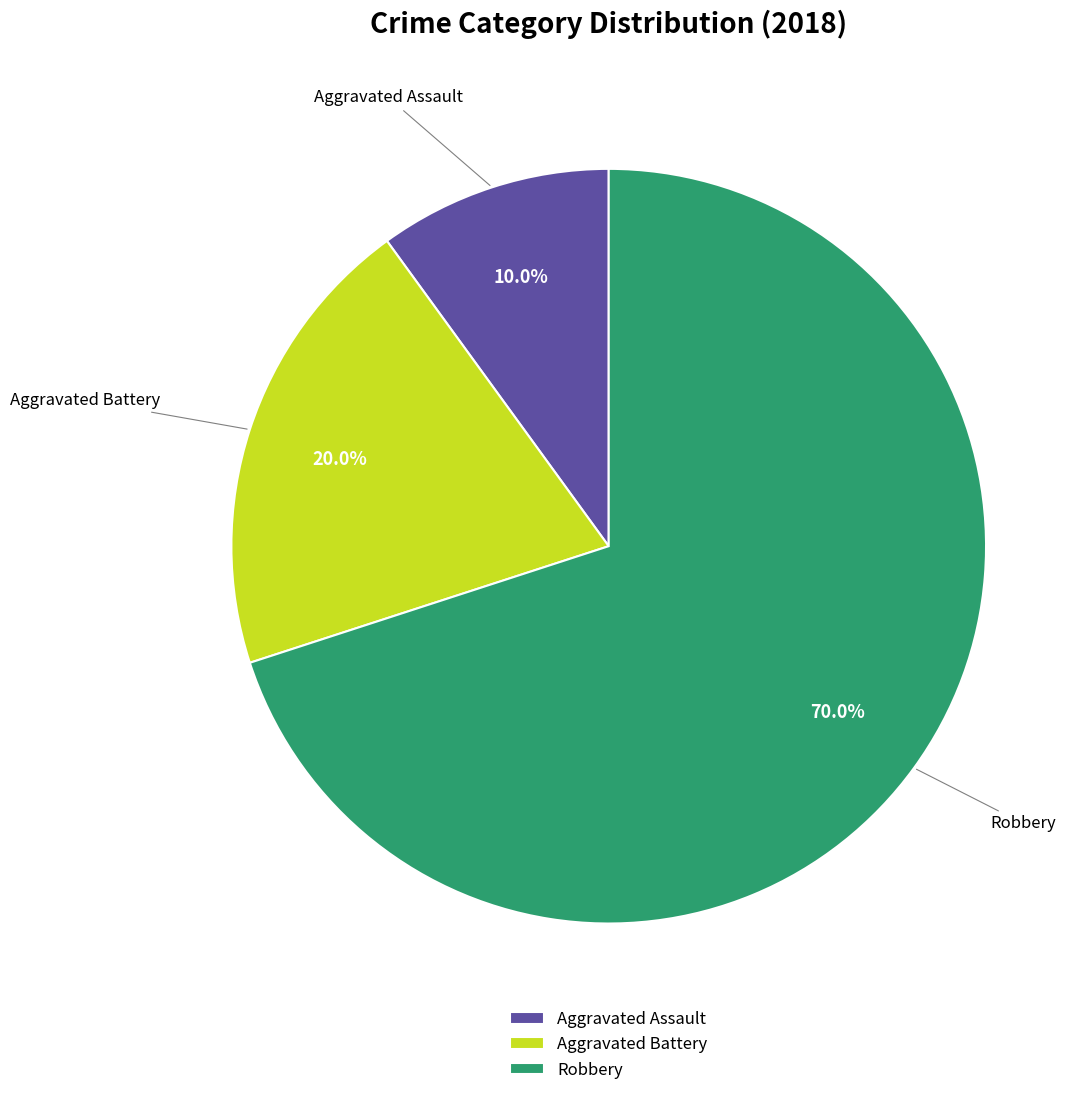

Which has a higher value, Robbery or Aggravated Assault?

Robbery